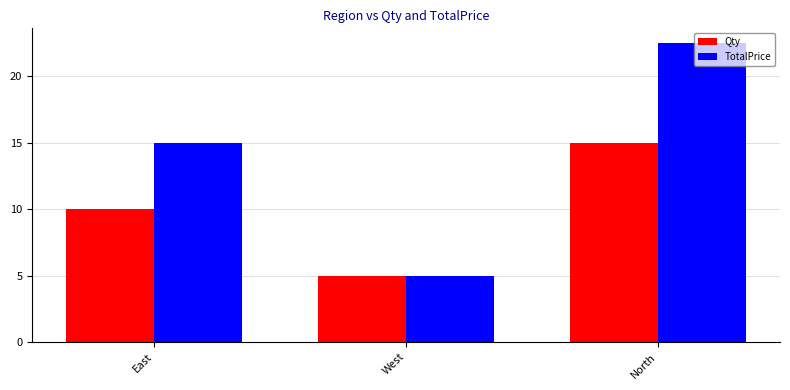

What is the label of the 2nd bar from the left?

West